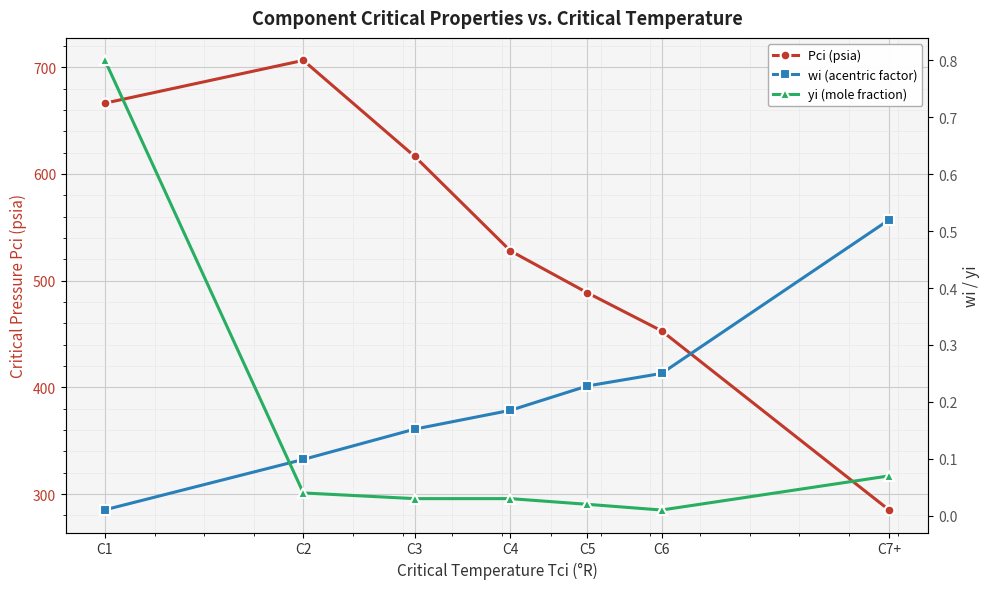

Reading left to right, what are all the values shown in this chart?

Pci (psia): C1=666.4	C2=706.5	C3=616.4	C4=527.9	C5=488.6	C6=453.0	C7+=285.0
wi (acentric factor): C1=0.0	C2=0.1	C3=0.2	C4=0.2	C5=0.2	C6=0.2	C7+=0.5
yi (mole fraction): C1=0.8	C2=0.0	C3=0.0	C4=0.0	C5=0.0	C6=0.0	C7+=0.1